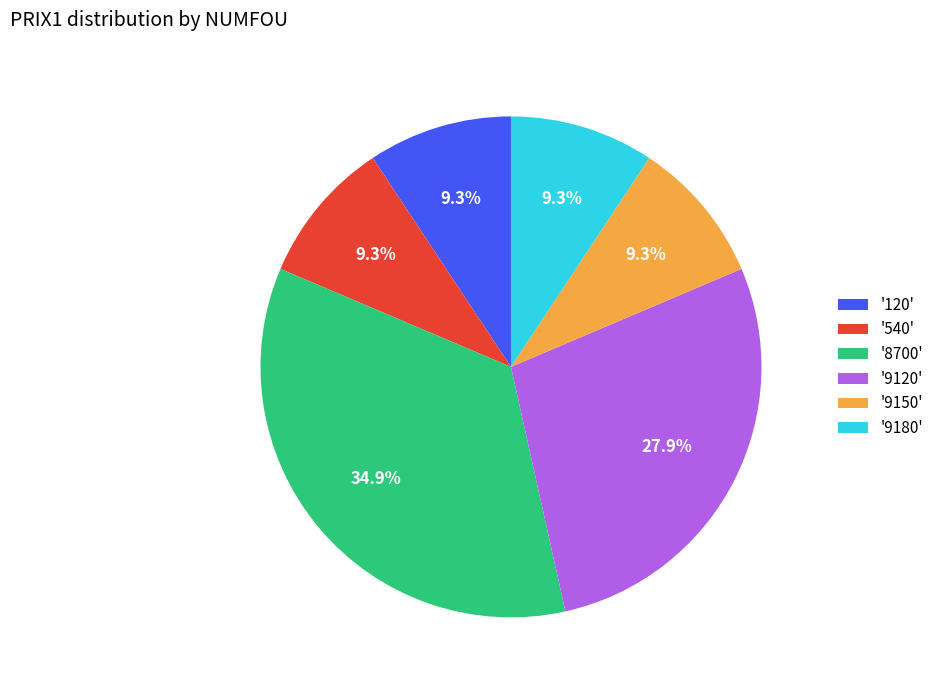

To the nearest percent, what is the average slice percentage?

17%